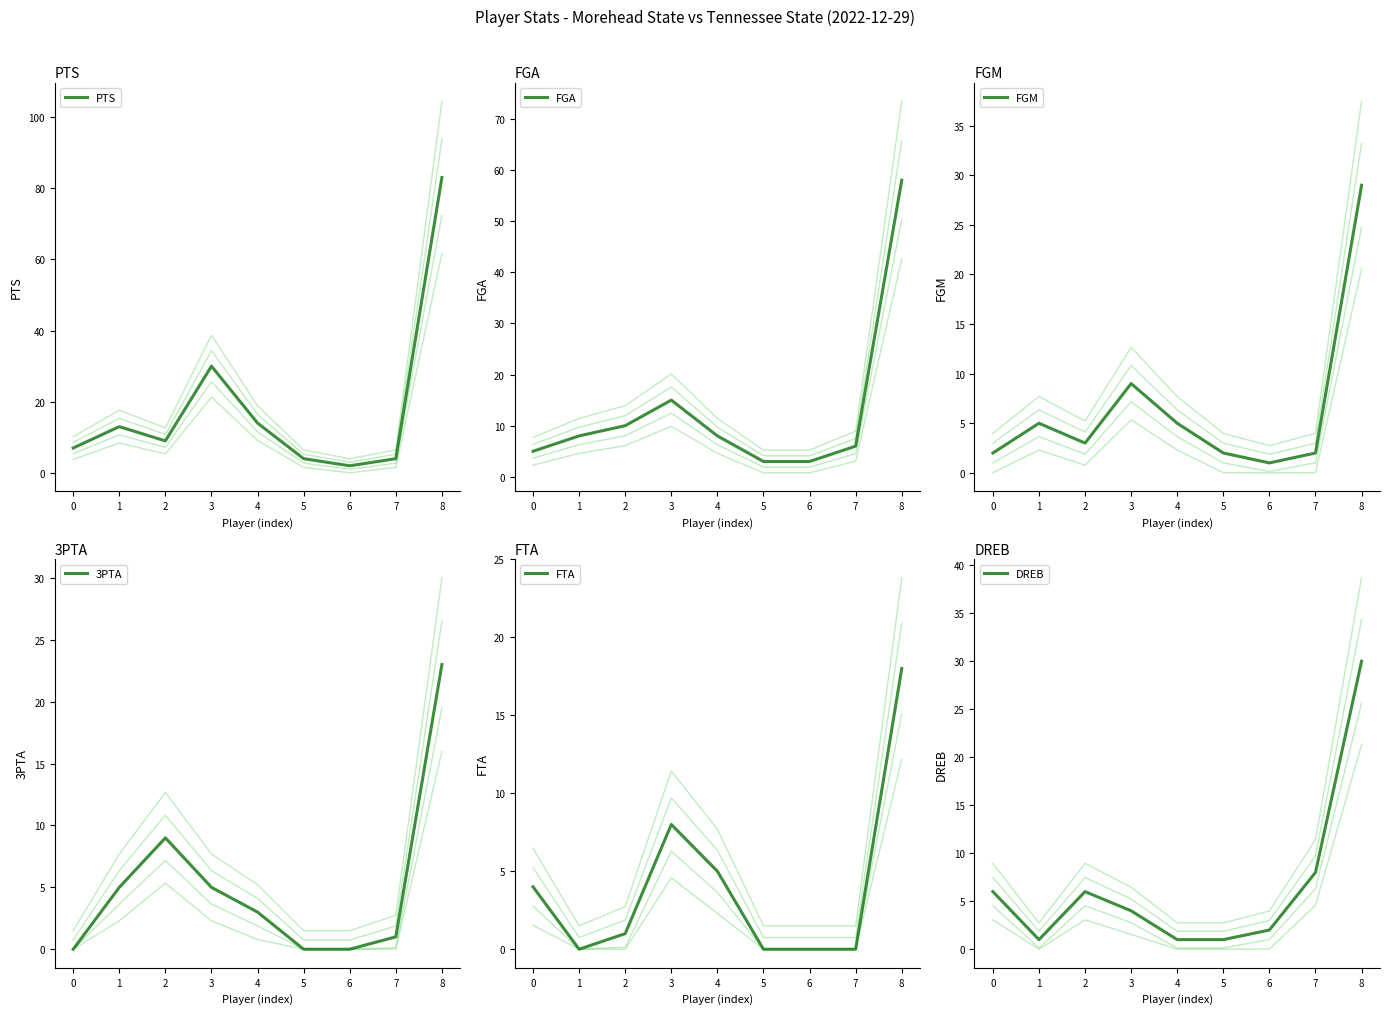

Between 0 and 5, which series saw the biggest shift?

DREB